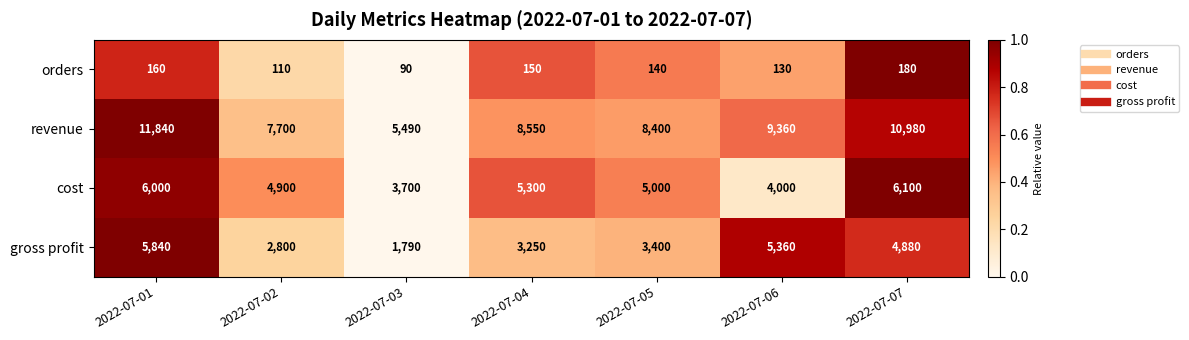

At which label does gross profit reach its peak?

2022-07-01